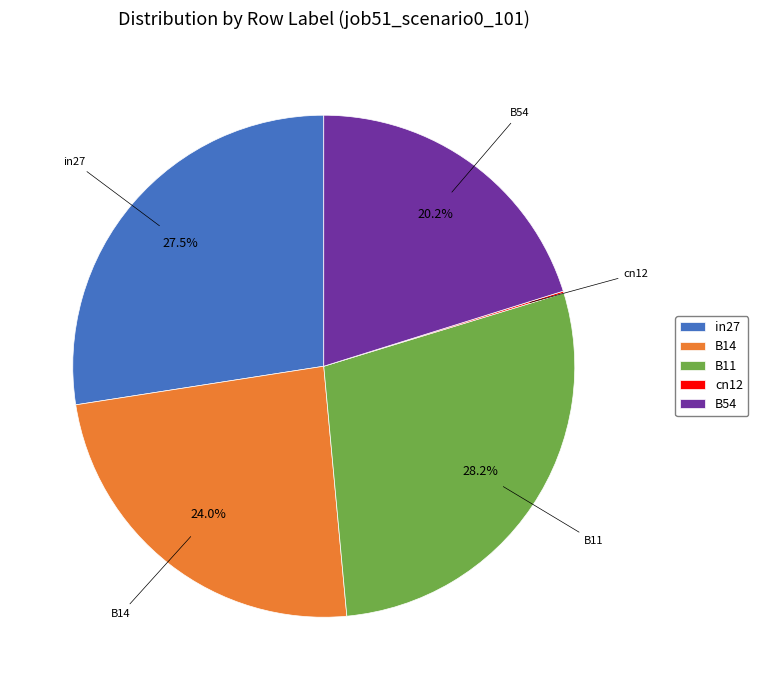

Is the sum of B14 and in27 greater than half?

Yes